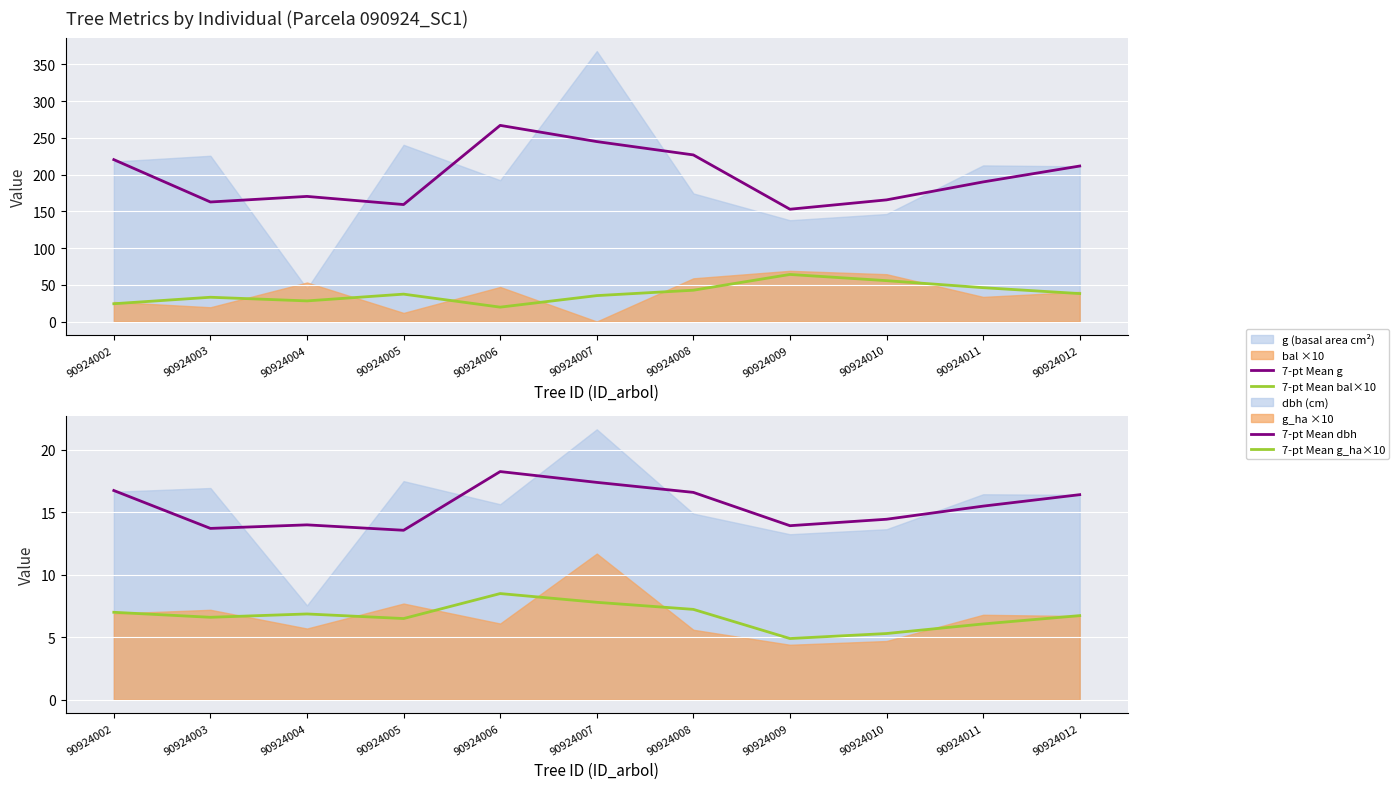

True or false: 7-pt Mean g and 7-pt Mean dbh intersect in this chart.

False